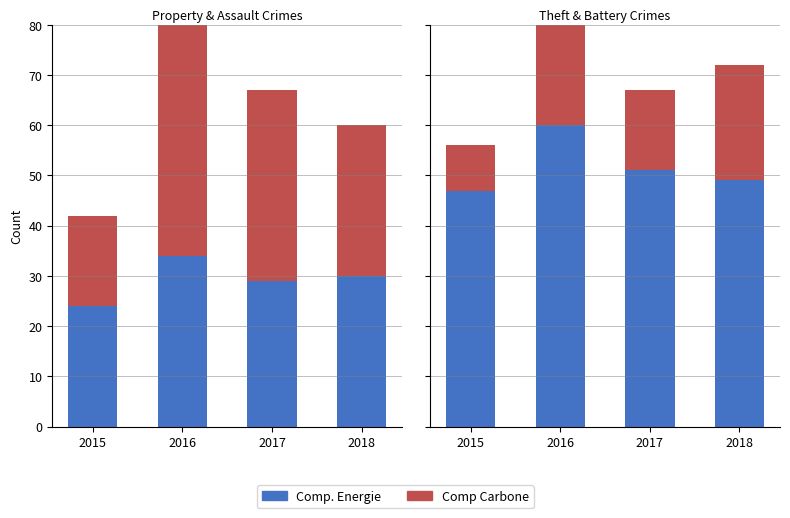

The value of Comp Carbone at 2016 is 21. True or false?

True